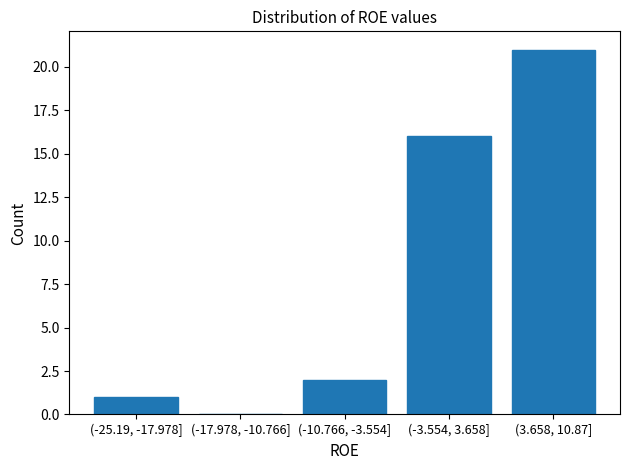

Reading left to right, what are all the values shown in this chart?

(-25.19, -17.978]=1	(-17.978, -10.766]=0	(-10.766, -3.554]=2	(-3.554, 3.658]=16	(3.658, 10.87]=21